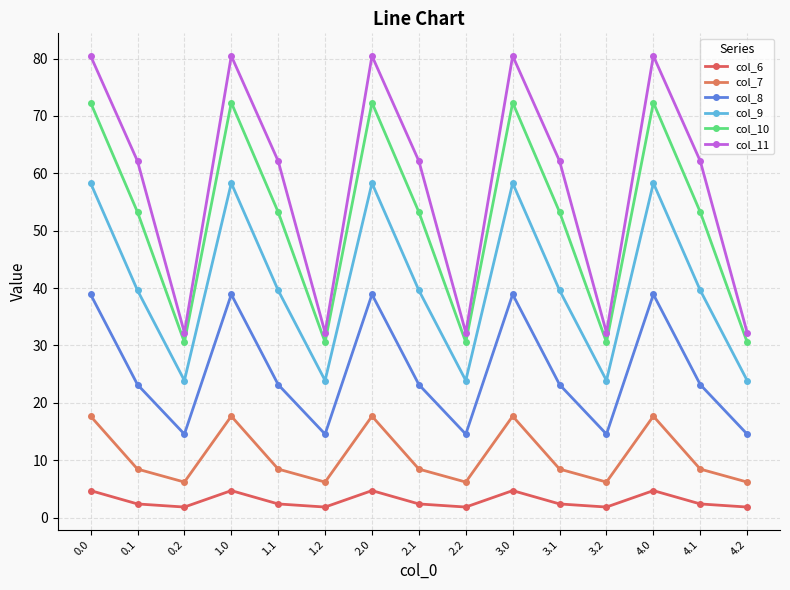

List the series in order of their peak value, lowest first.

col_6, col_7, col_8, col_9, col_10, col_11